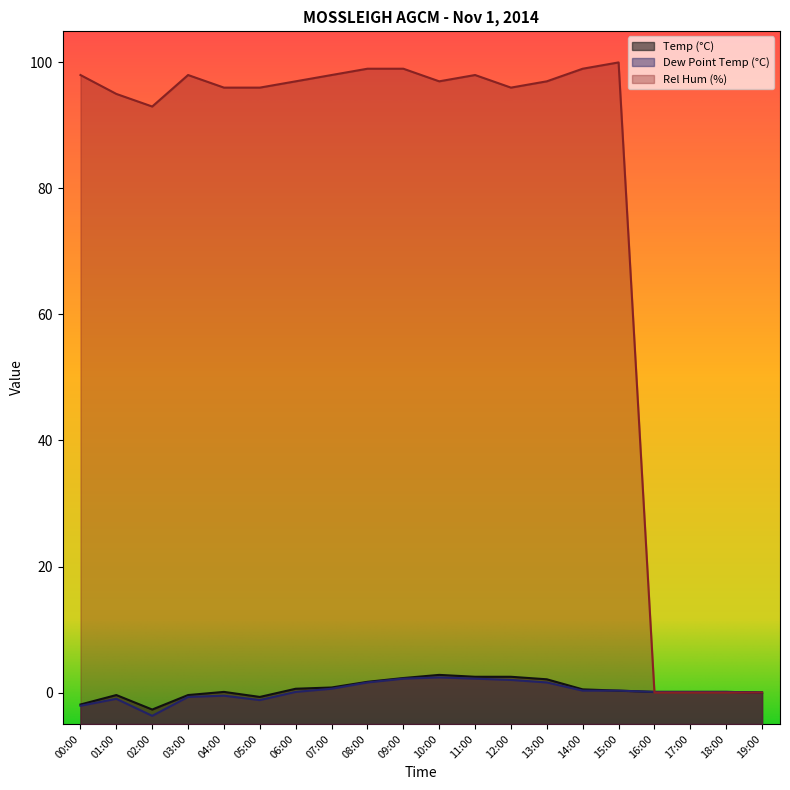

Which series has the largest total across all categories?

Rel Hum (%)